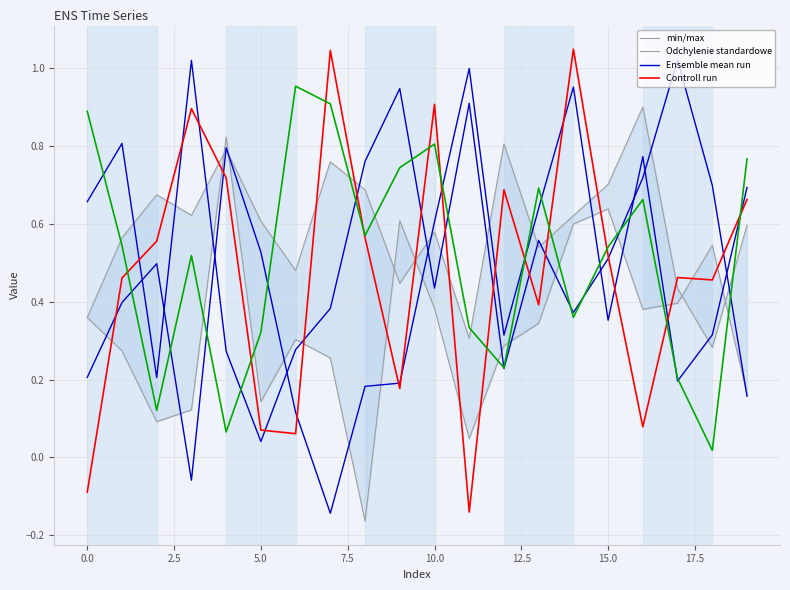

How many interior local valleys does the Controll run series have?

6